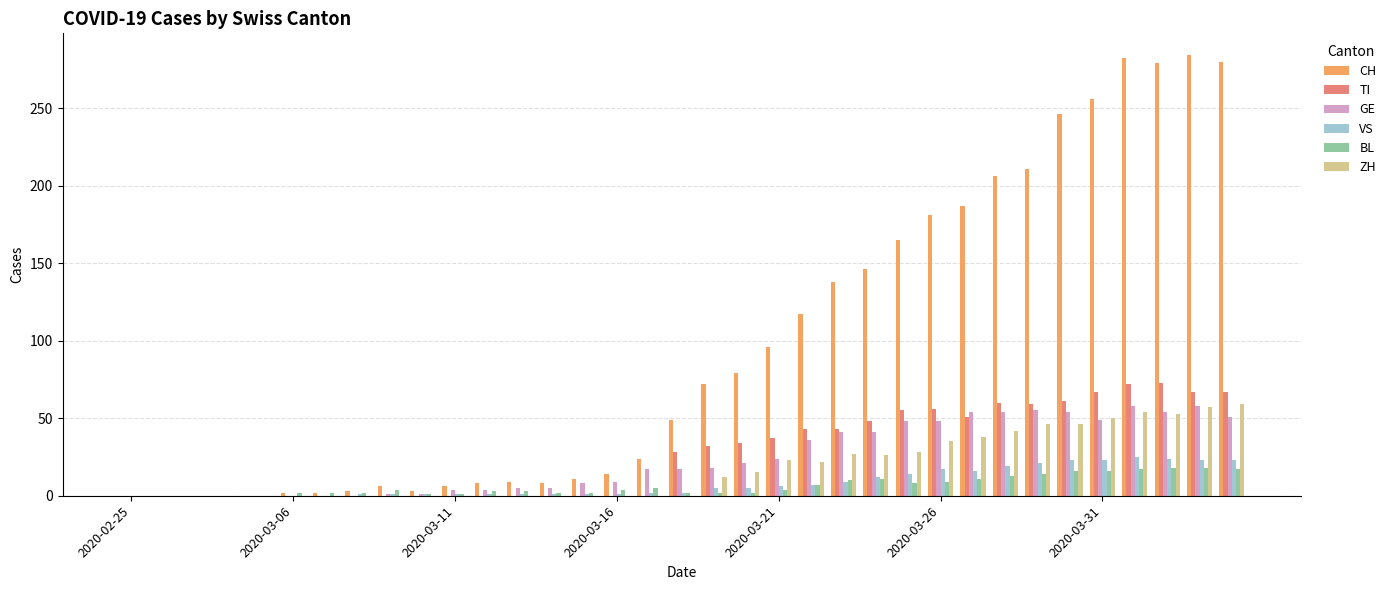

Which series has the largest total across all categories?

CH